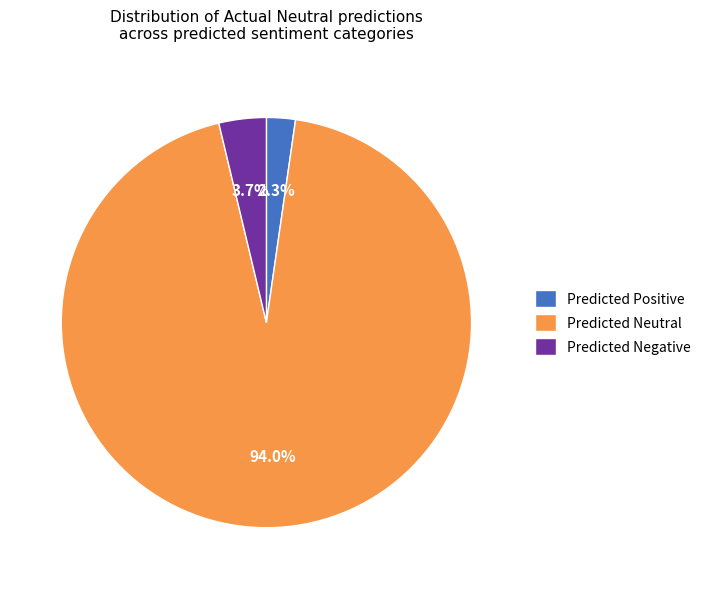

What percentage is NOT represented by Predicted Neutral?

6.0%